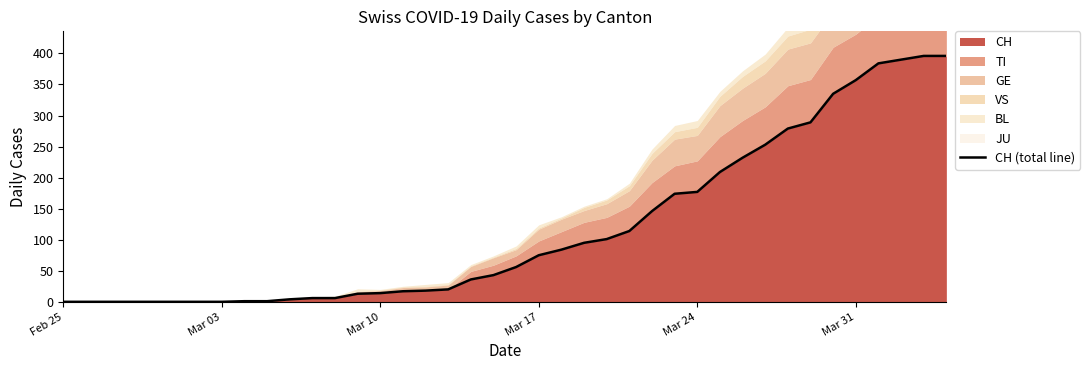

The CH series shows 526 at Mar 31. True or false?

False